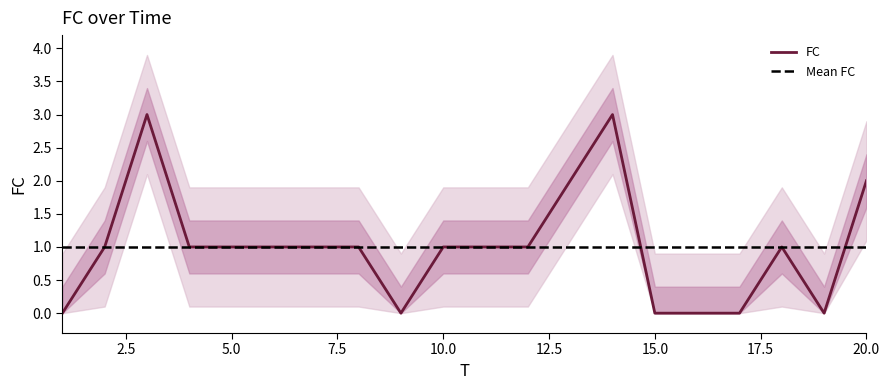

How many data points are less than 1?

6